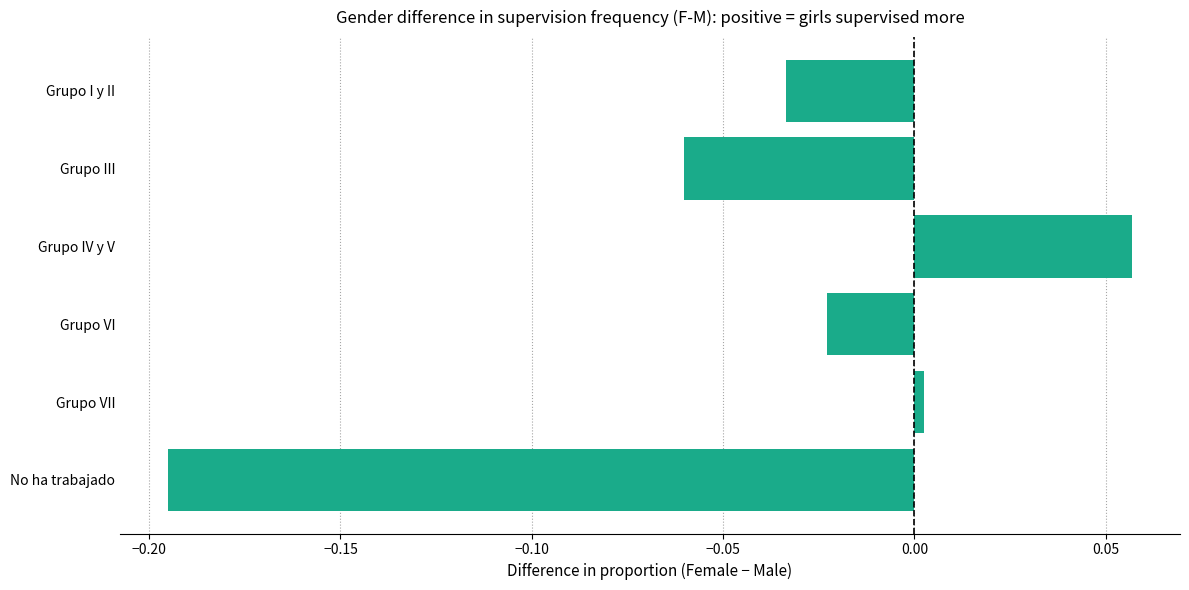

How many values are below zero?

4